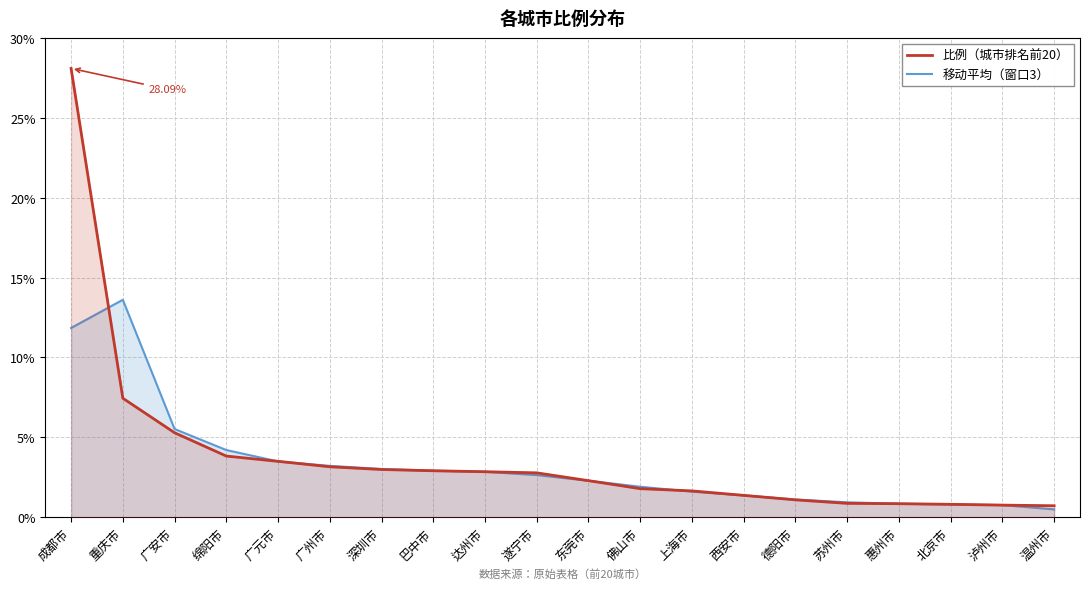

What is the lowest value of the 移动平均（窗口3） series?

0.5